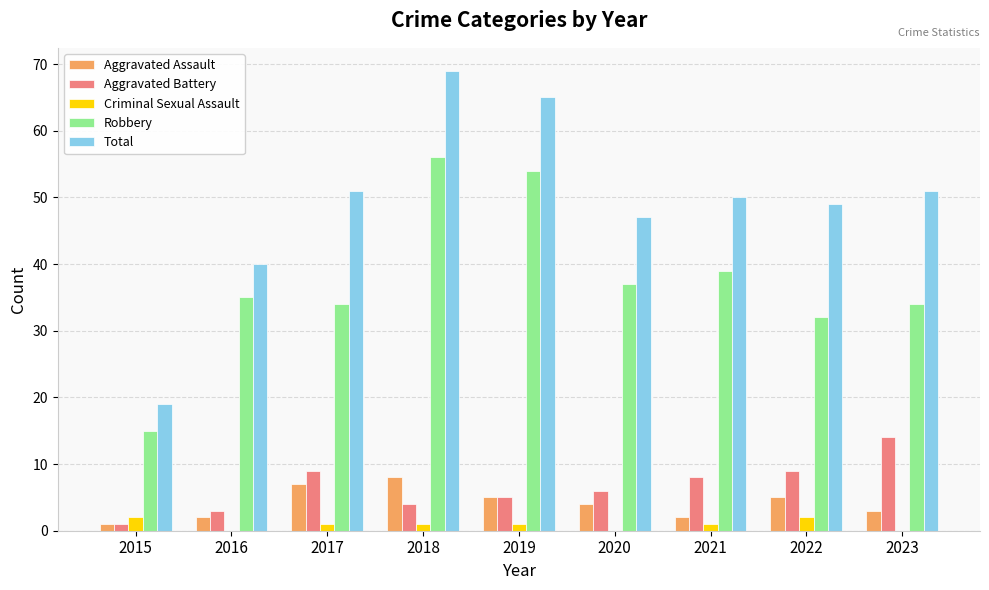

Which series has the largest range (max minus min)?

Total